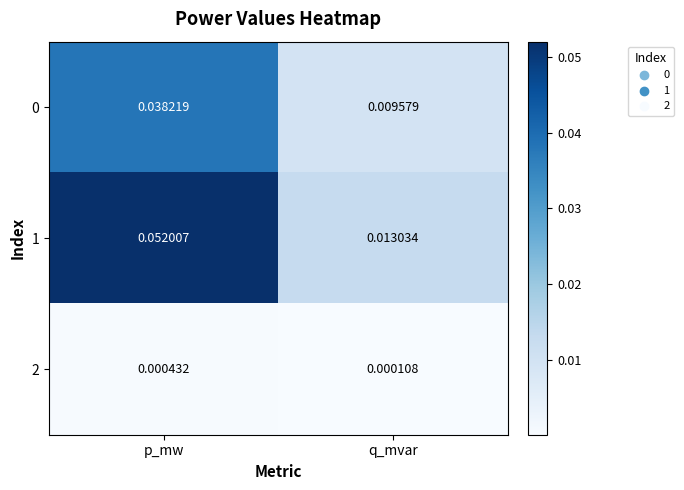

Which category has the highest value in the 0 series?

p_mw